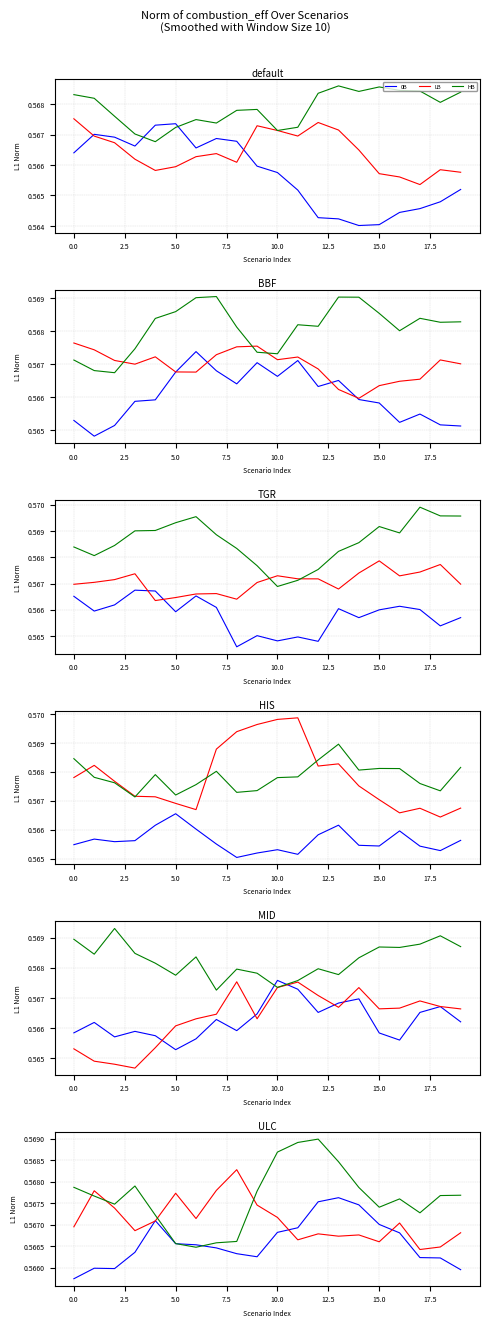

The value of 0B at 16 is 0.4. True or false?

False